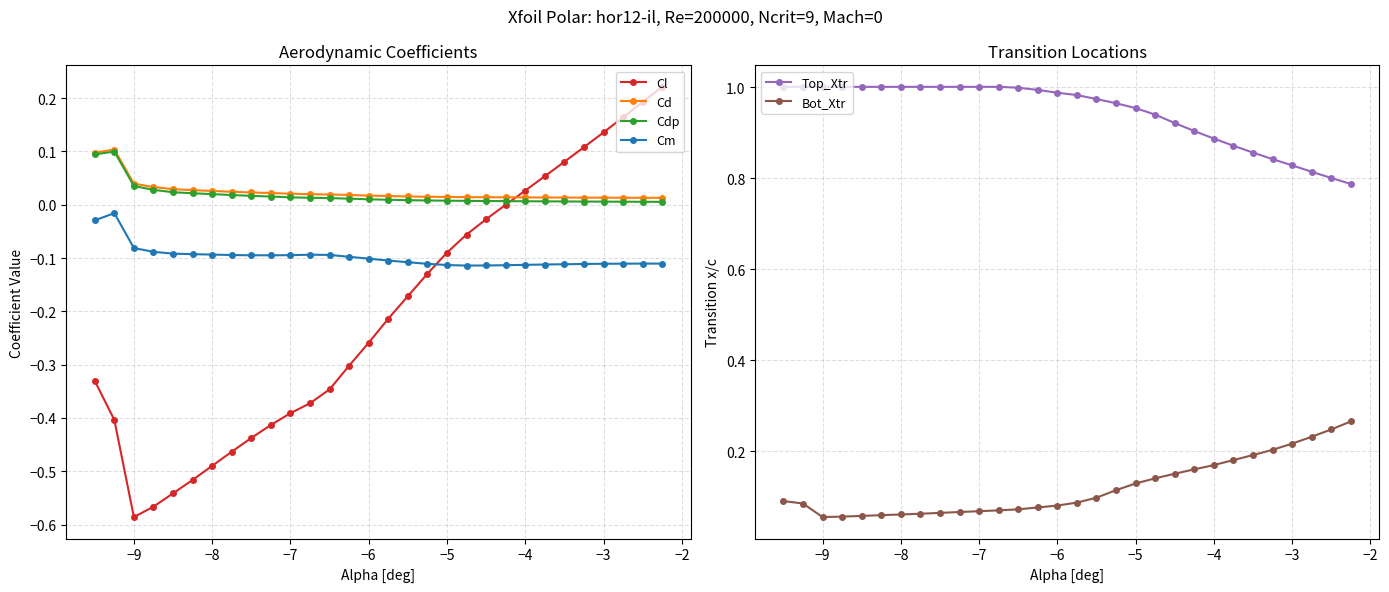

What is the difference between the second highest and minimum values in the Cl series?

0.8